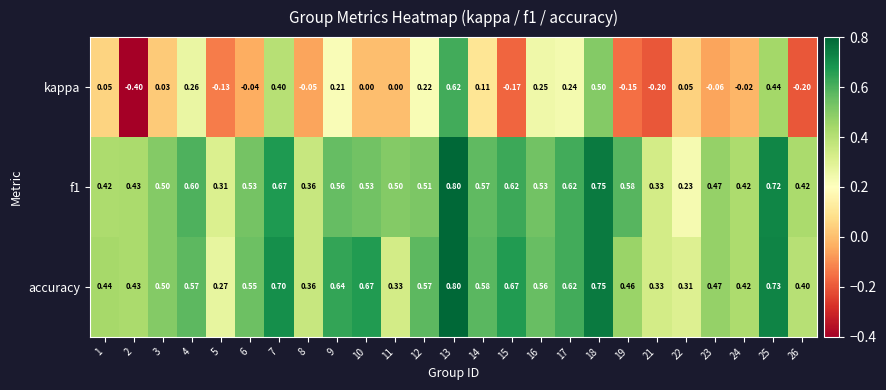

Which series has the largest total across all categories?

accuracy